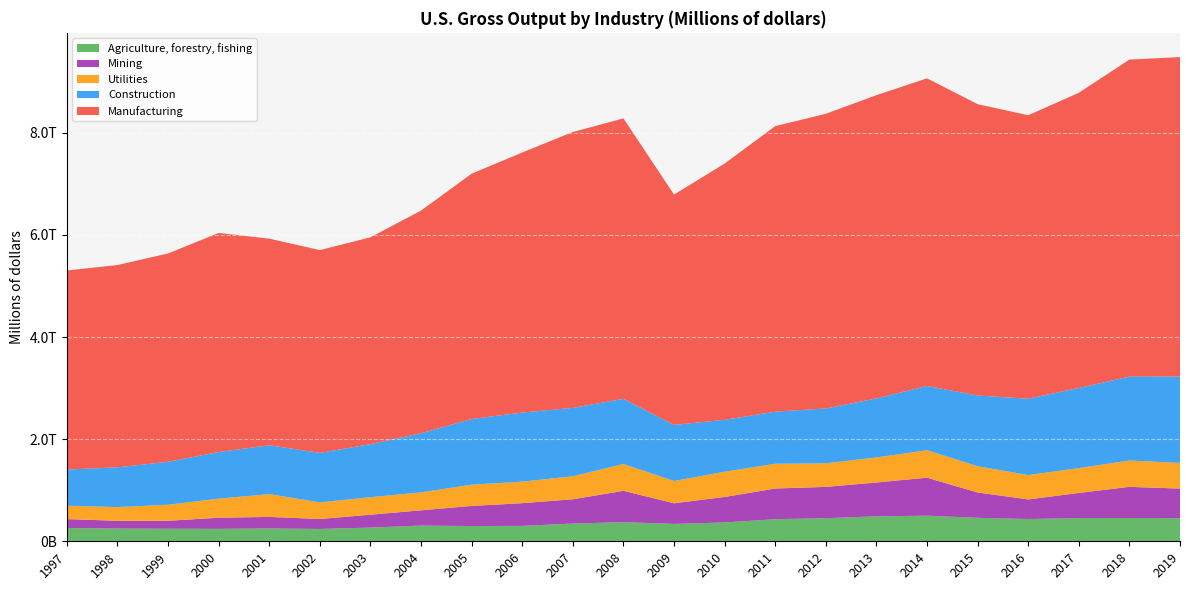

Reading right to left, what are all the values shown in this chart?

Agriculture, forestry, fishing: 452427	455660	454172	436089	459928	500917	488450	452635	432485	368845	340445	374739	347041	302212	298504	307197	268265	241404	251356	243596	245311	249763	257882
Mining: 579935	610566	493146	384264	495972	745419	662888	613049	601186	499297	404018	613984	475551	444218	393954	299469	252388	195472	226107	218050	155814	151537	176871
Utilities: 503226	516322	485757	476843	513760	537642	491663	461485	484889	494486	436451	524896	451593	421955	416184	351750	343152	325154	446479	373248	314786	268067	261979
Construction: 1689986	1643111	1570769	1494812	1386108	1258772	1155700	1074580	1020485	1016651	1098960	1275777	1339134	1353620	1287144	1158060	1039480	969697	956910	913886	841640	779602	709092
Manufacturing: 6259231	6209281	5780421	5553361	5706328	6025468	5939329	5771296	5592871	5019104	4511065	5493739	5404030	5093517	4804582	4361729	4050673	3971611	4046832	4290462	4079847	3962464	3897971